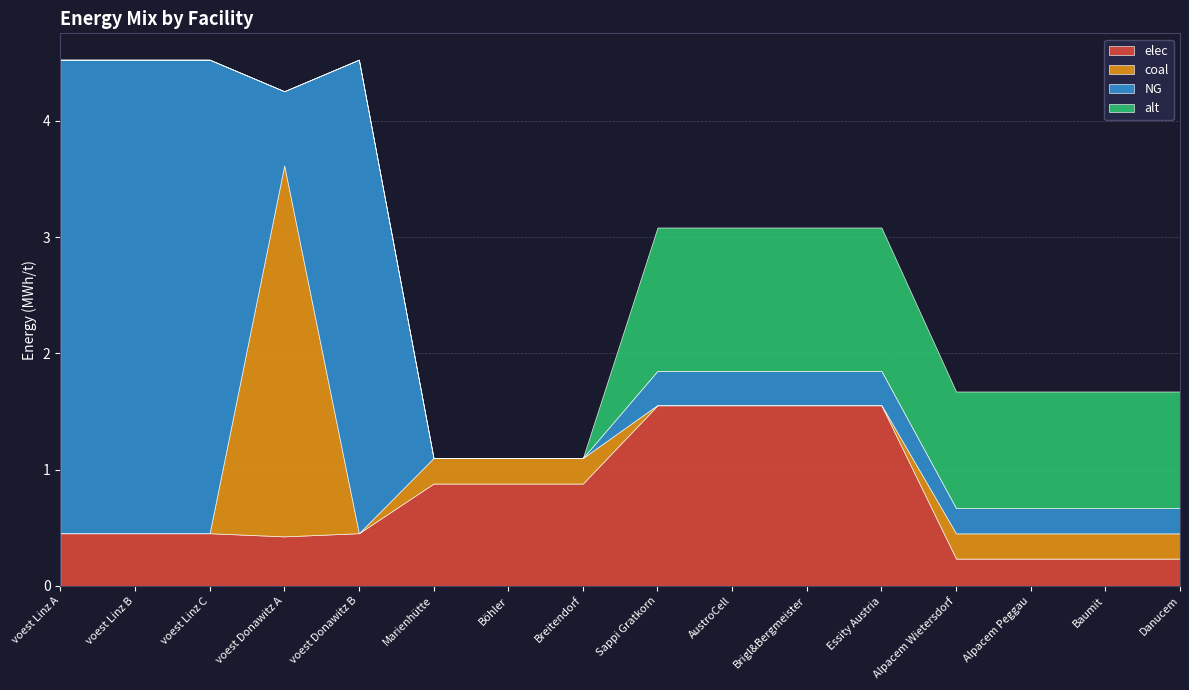

Which series has the largest total across all categories?

NG